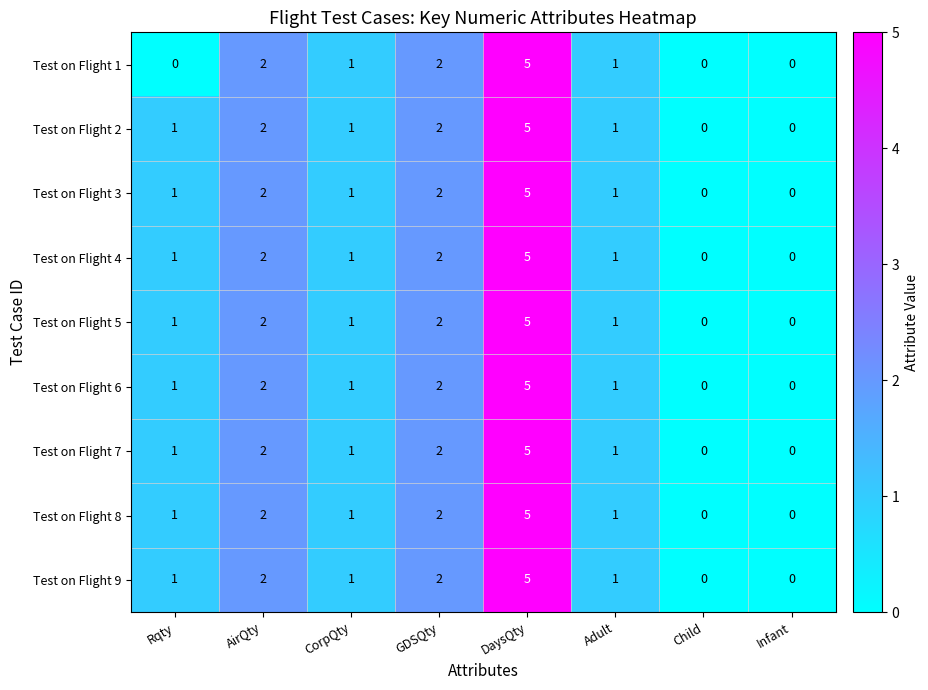

The value of Test on Flight 6 at CorpQty is 1. True or false?

True